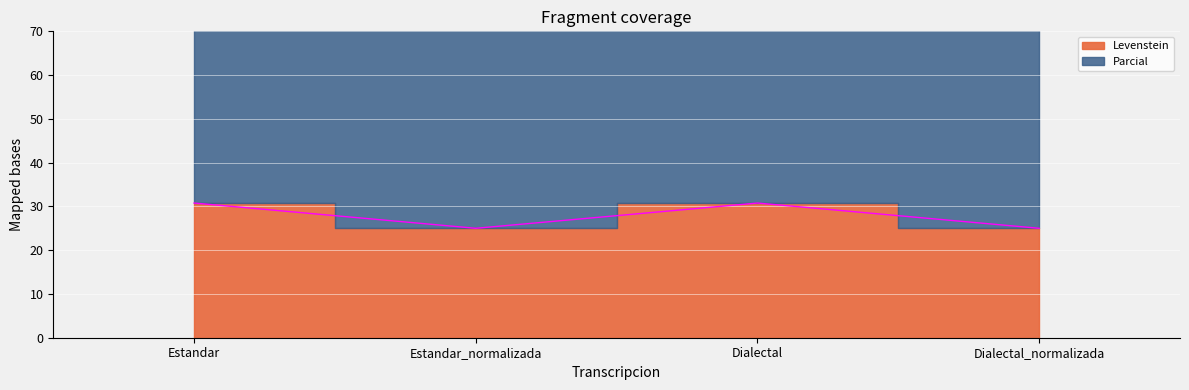

At how many categories does at least one series exceed 27?

4